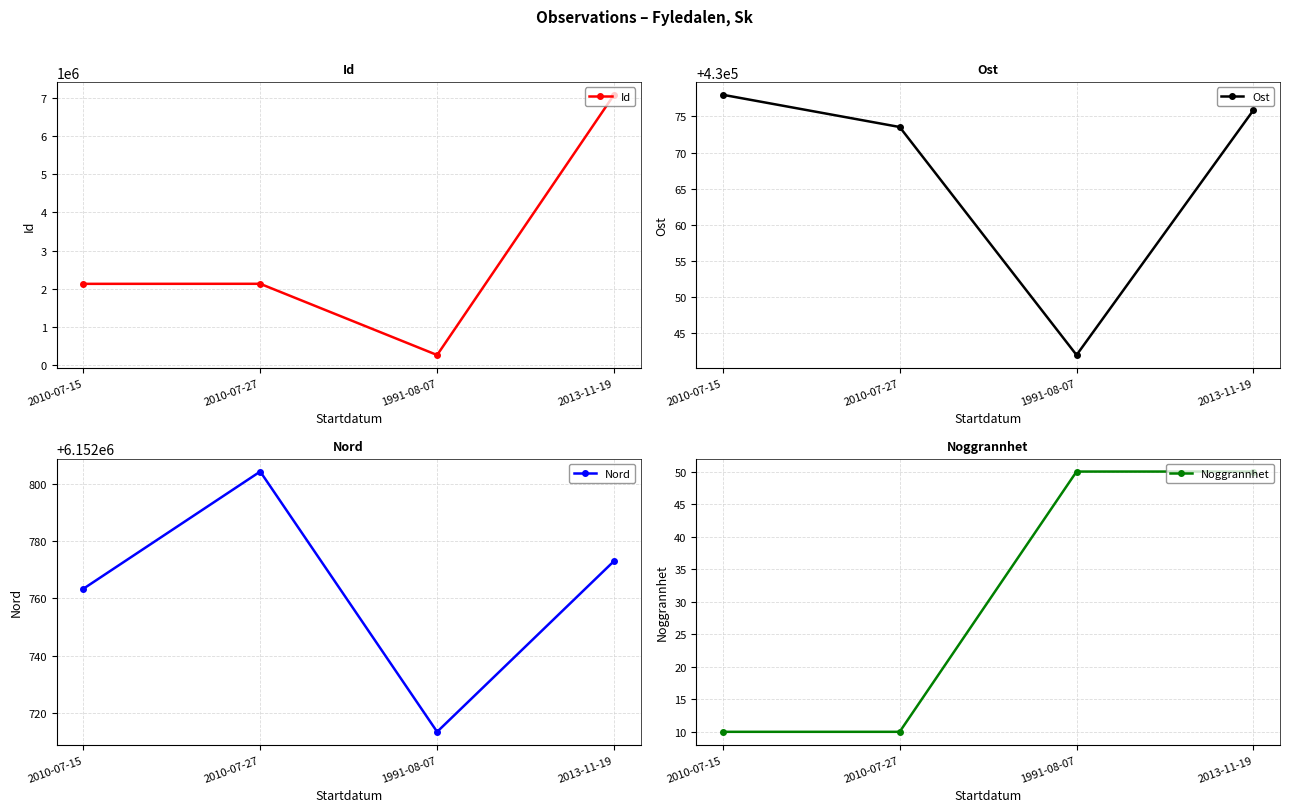

Reading left to right, transcribe all the data shown in this chart.

Id: 2130954.0	2132171.0	270567.0	7072523.0
Ost: 430078.0	430073.5	430042.0	430075.9
Nord: 6152763.4	6152804.2	6152713.6	6152773.0
Noggrannhet: 10.0	10.0	50.0	50.0